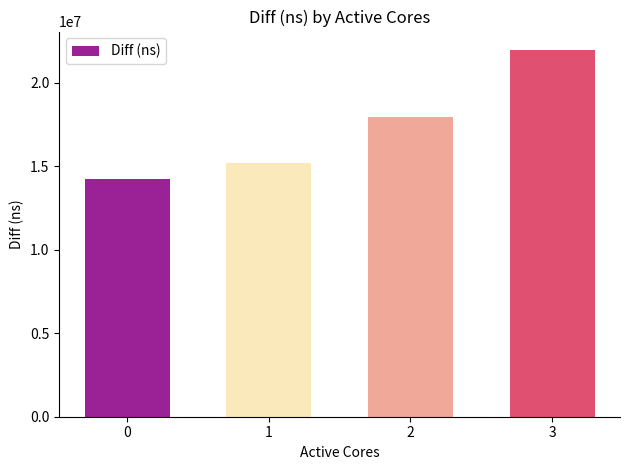

What is the smallest value displayed?

14242384